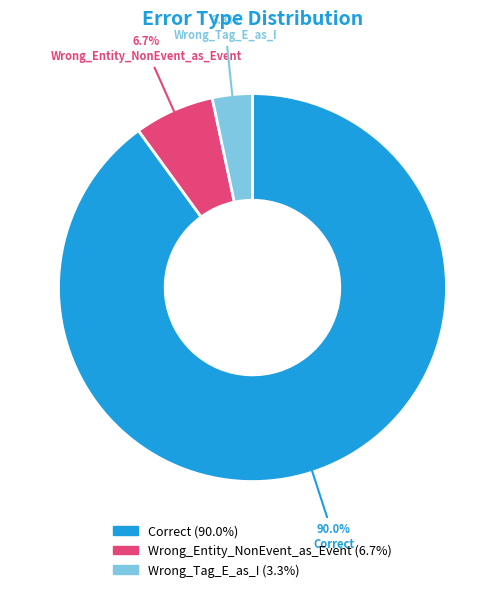

To the nearest percent, what is the average slice percentage?

33%